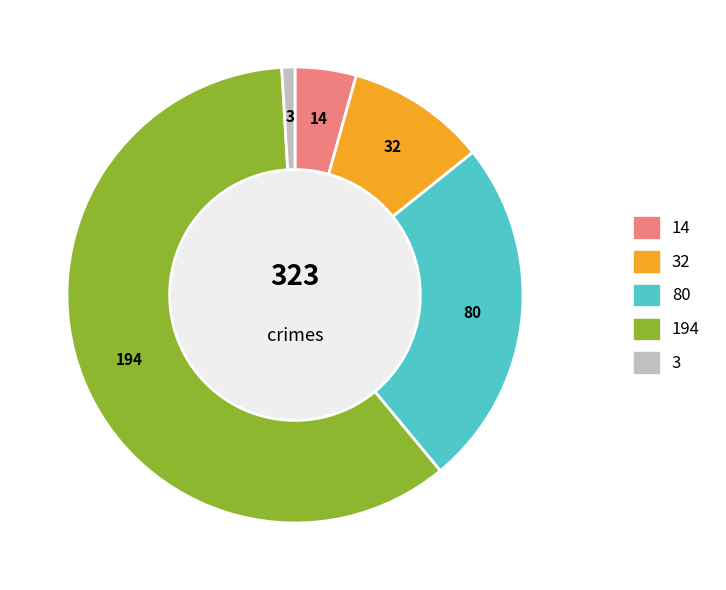

Is there any slice that represents more than half of the pie?

Yes